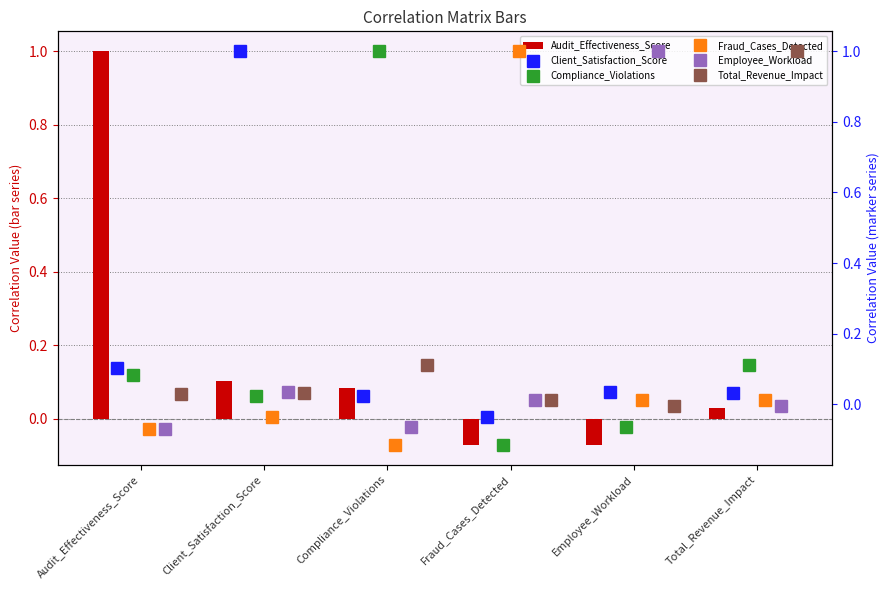

Which category has the highest value in the Compliance_Violations series?

Compliance_Violations